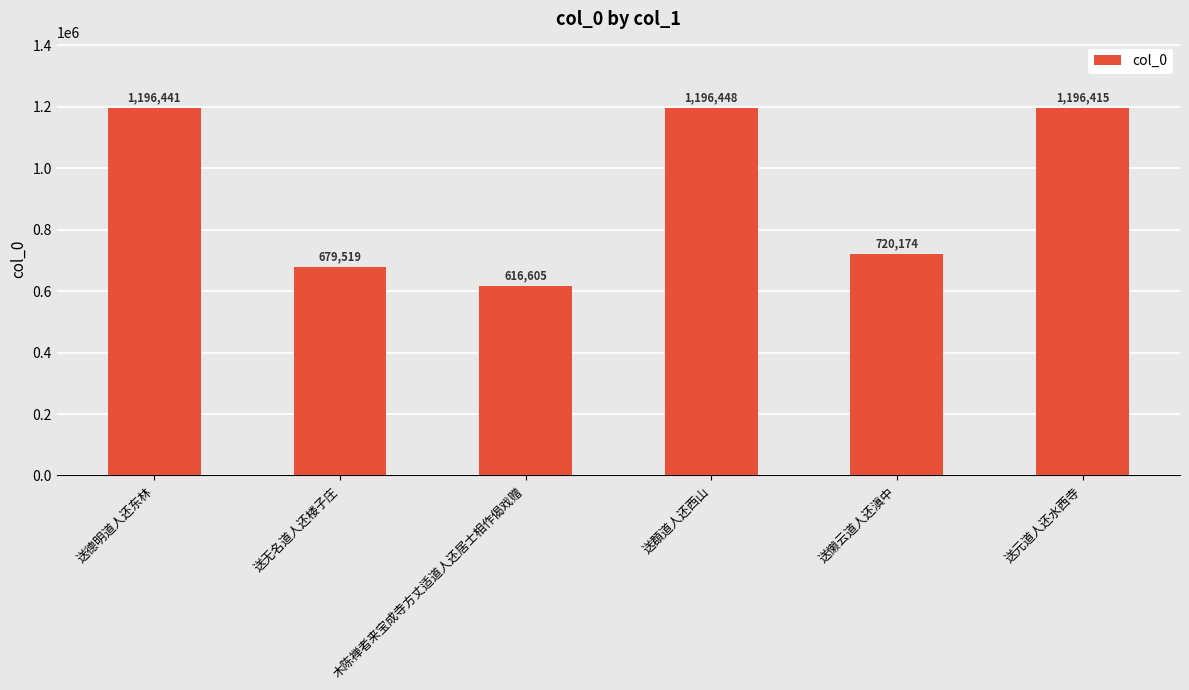

Approximately how many times larger is the value at 送无名道人还楼子庄 compared to 送懒云道人还滇中?

0.9